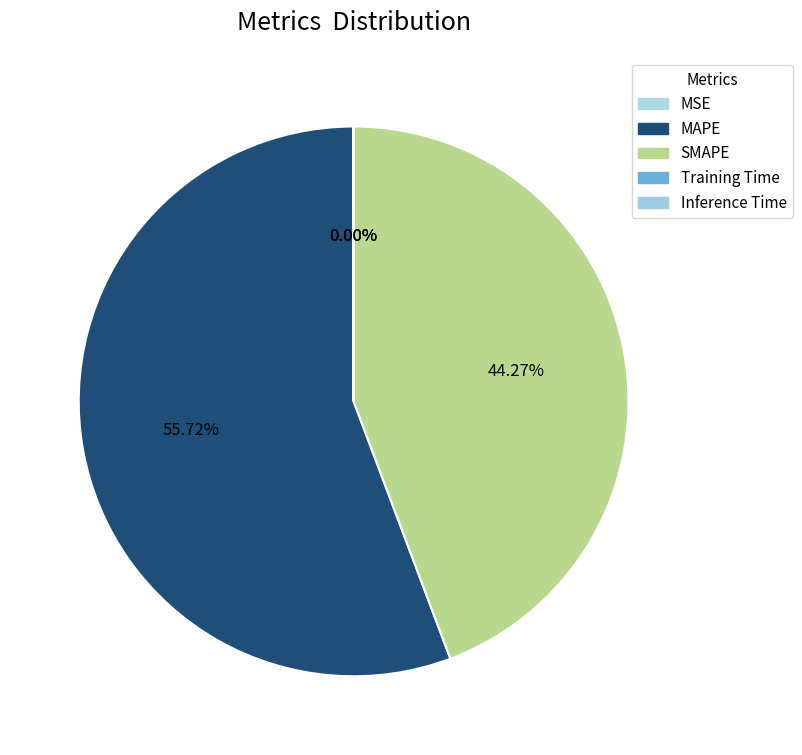

True or false: Training Time accounts for 0% of the total.

True